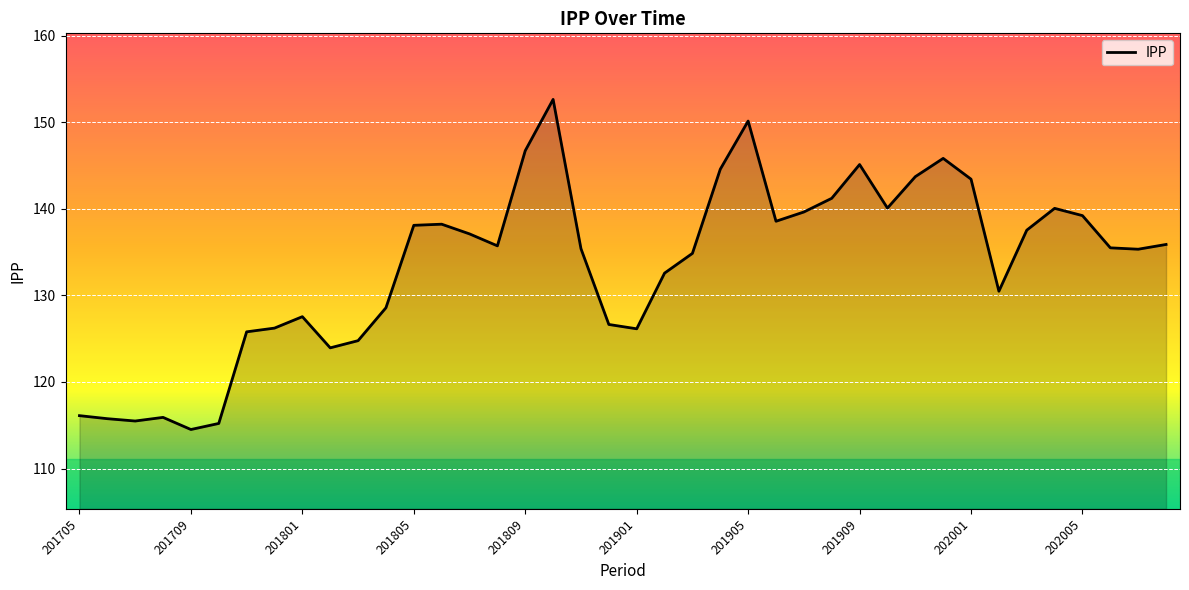

What is the smallest value displayed?

114.5